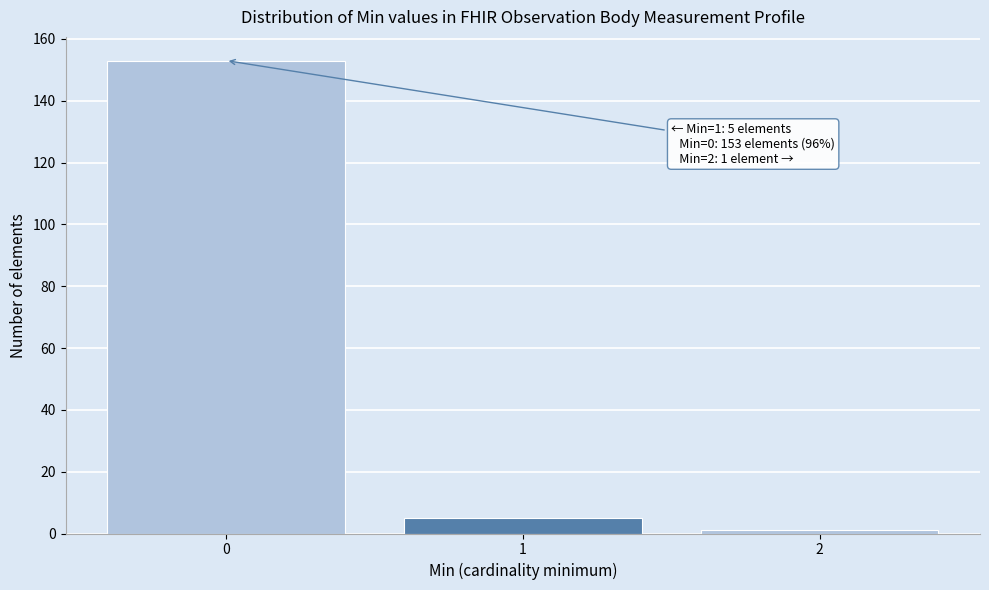

Reading left to right, list all the values displayed in this chart.

153	5	1